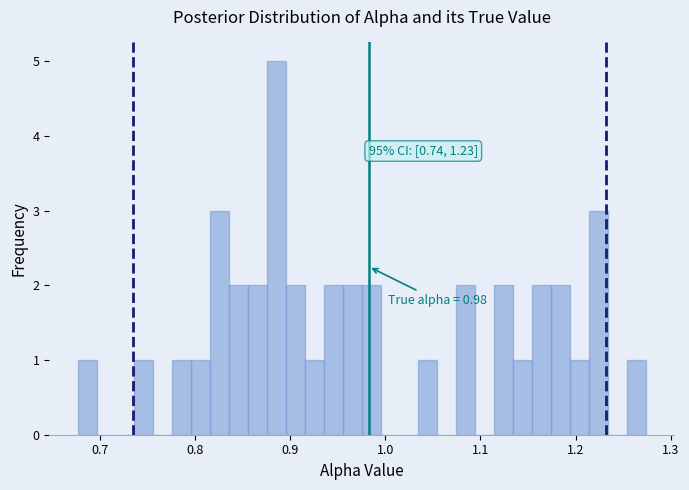

Read against the x-axis, roughly where is the centre of the tallest bar?

0.89